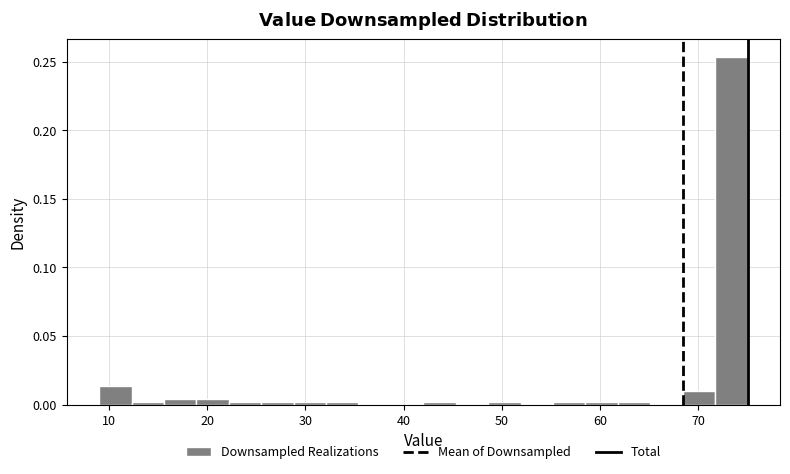

Around what value on the x-axis is the tallest bar? Give the approximate position of its centre, as read against the axis.

73